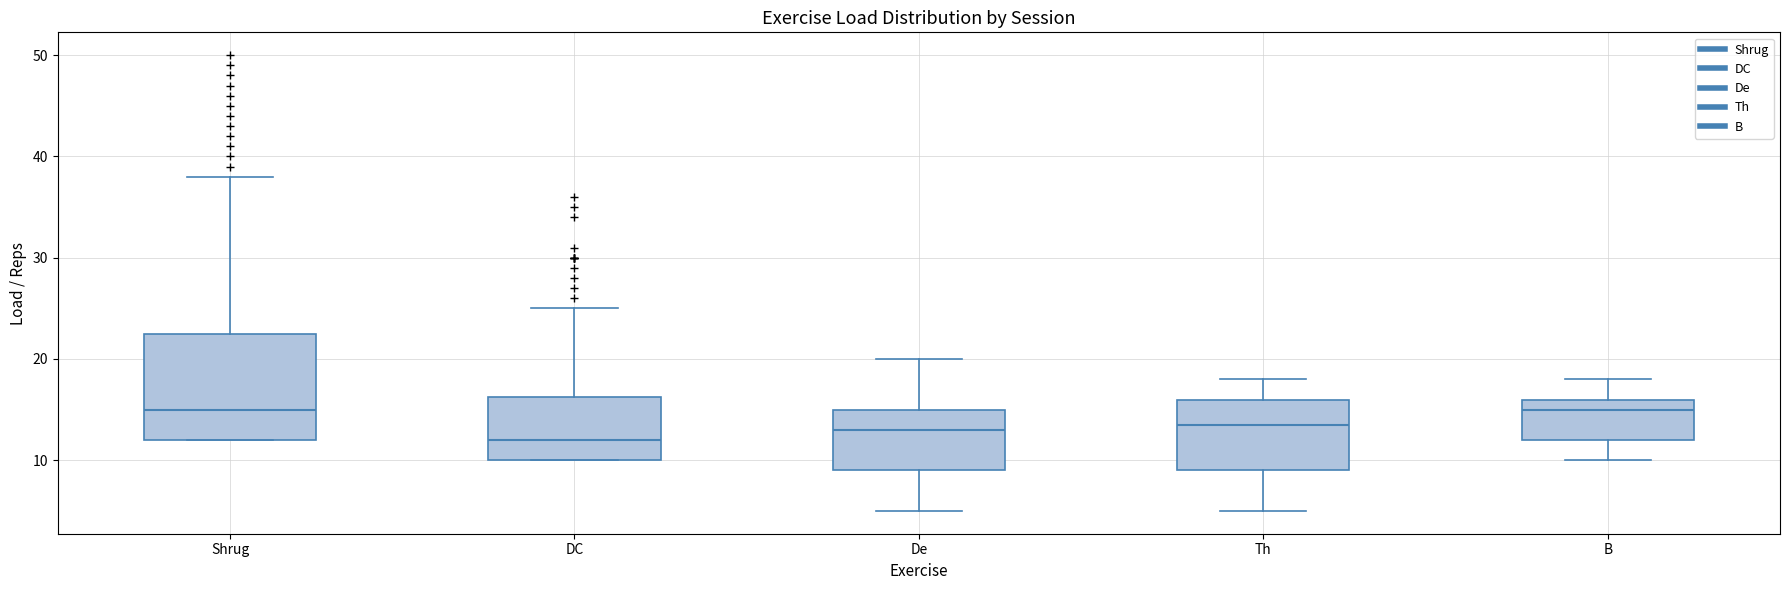

Which box has the lowest median line?

DC